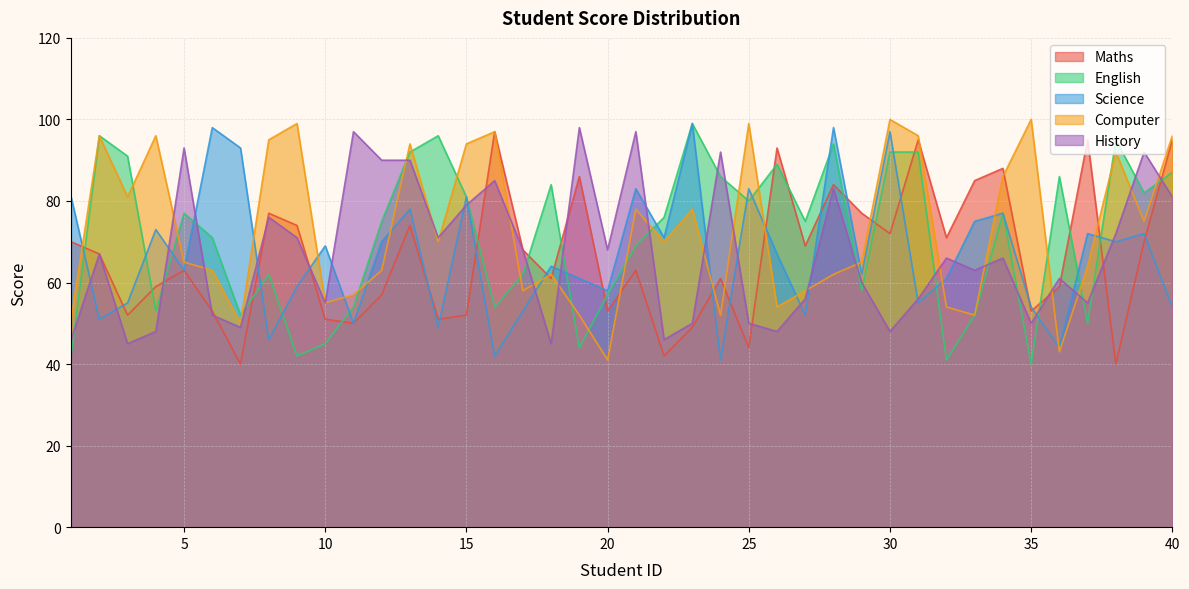

Where do English and Maths first cross each other?

1 and 2